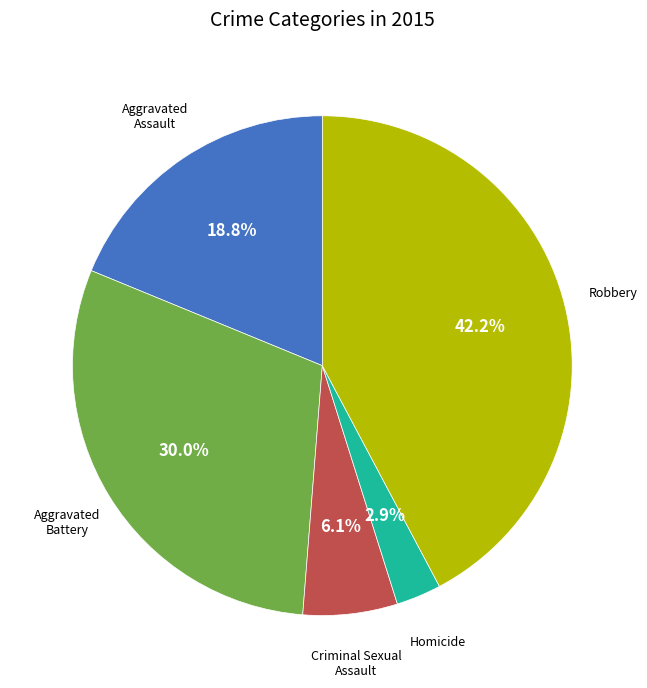

Is there a majority slice in this chart?

No